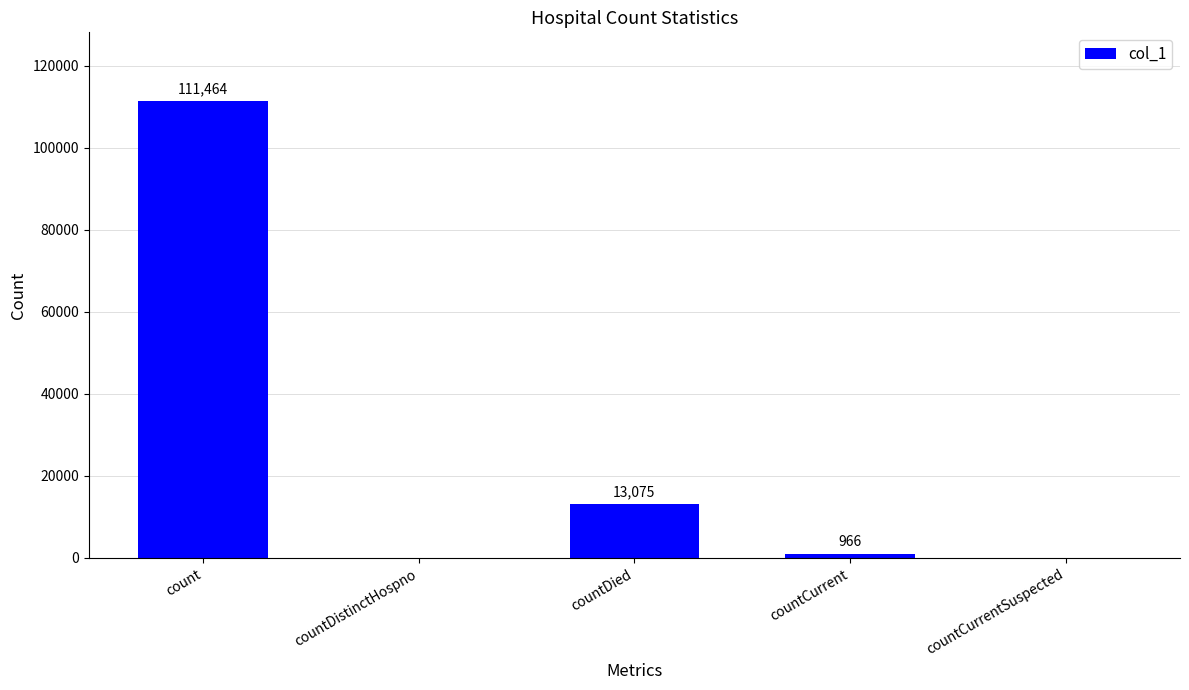

What is the greatest value displayed?

111464